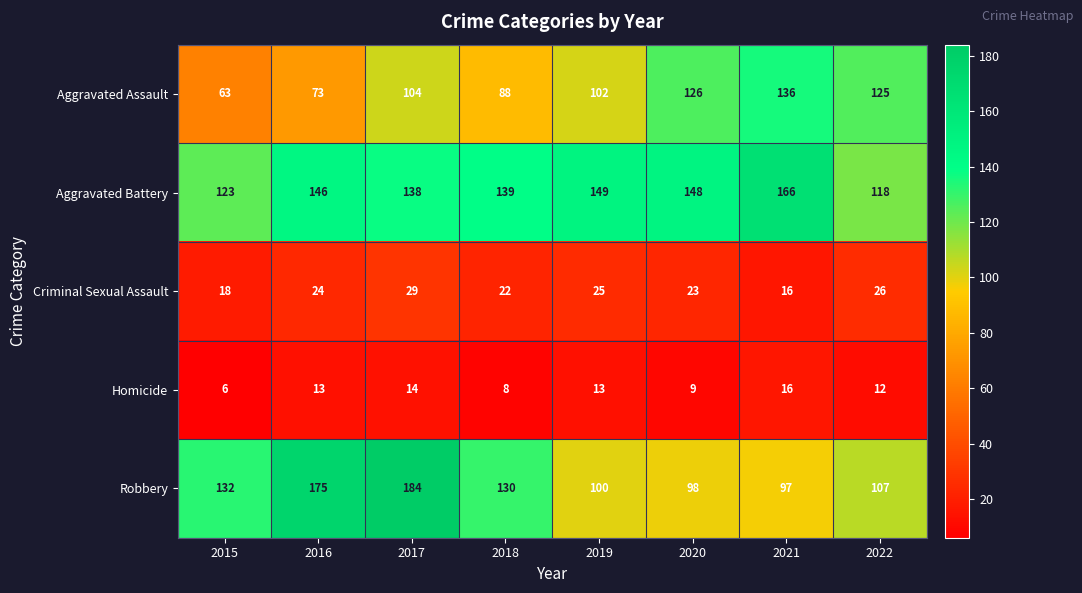

What is the smallest value displayed?

6